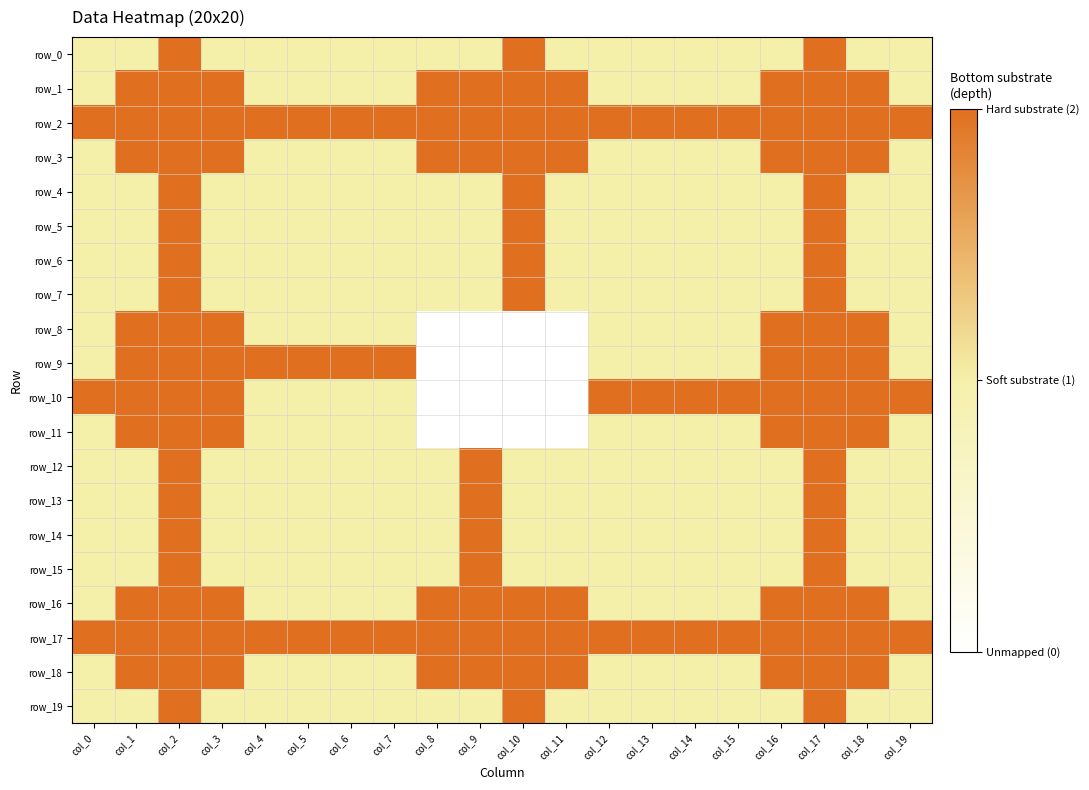

Which category has the lowest value in the row_10 series?

col_8